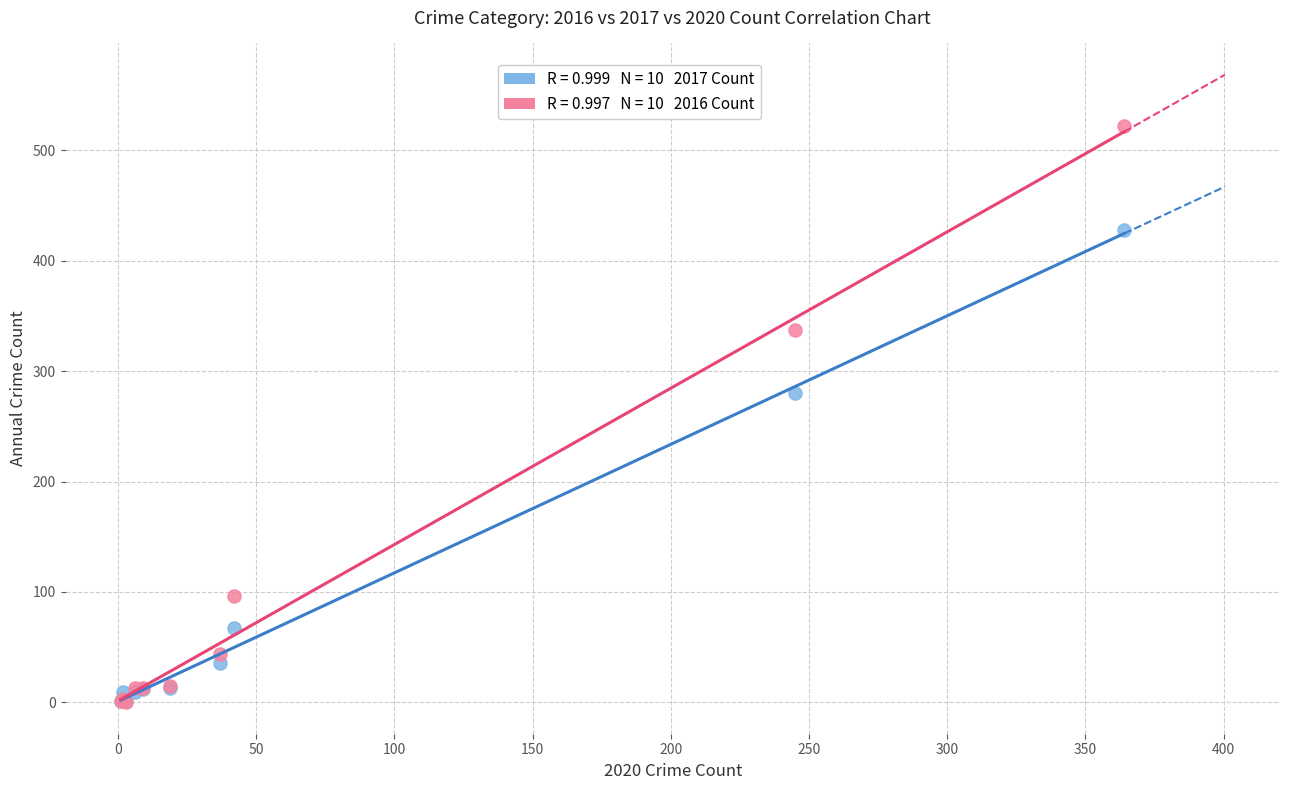

Across all series, what Y value is closest to 261?

280